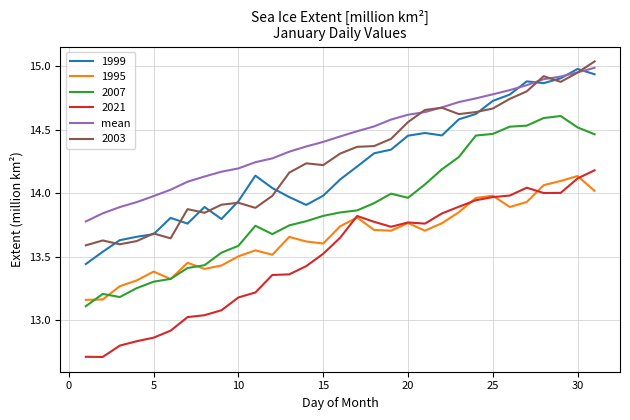

Which series has the largest total across all categories?

mean